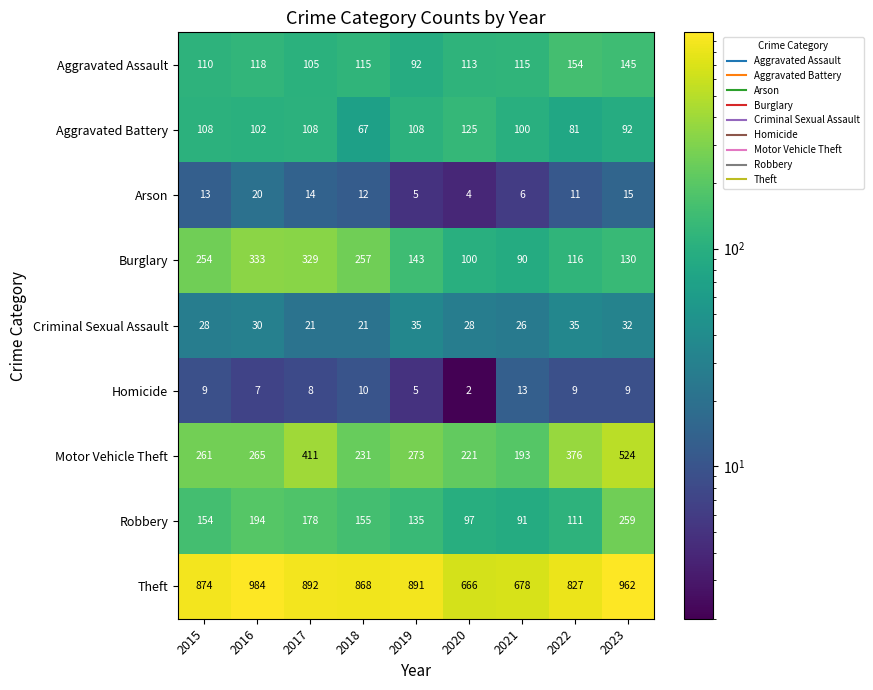

Where is Burglary nearest to the value 211?

2015